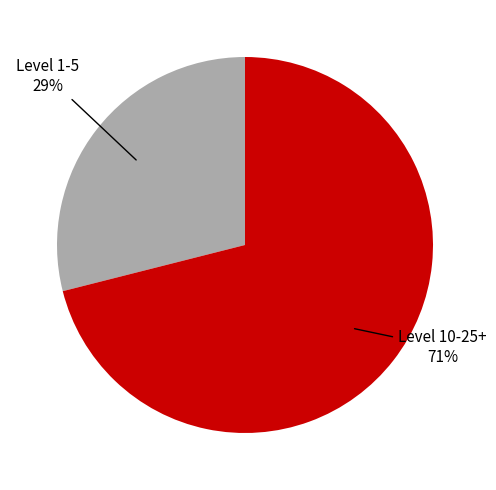

Does any single category account for the majority?

Yes